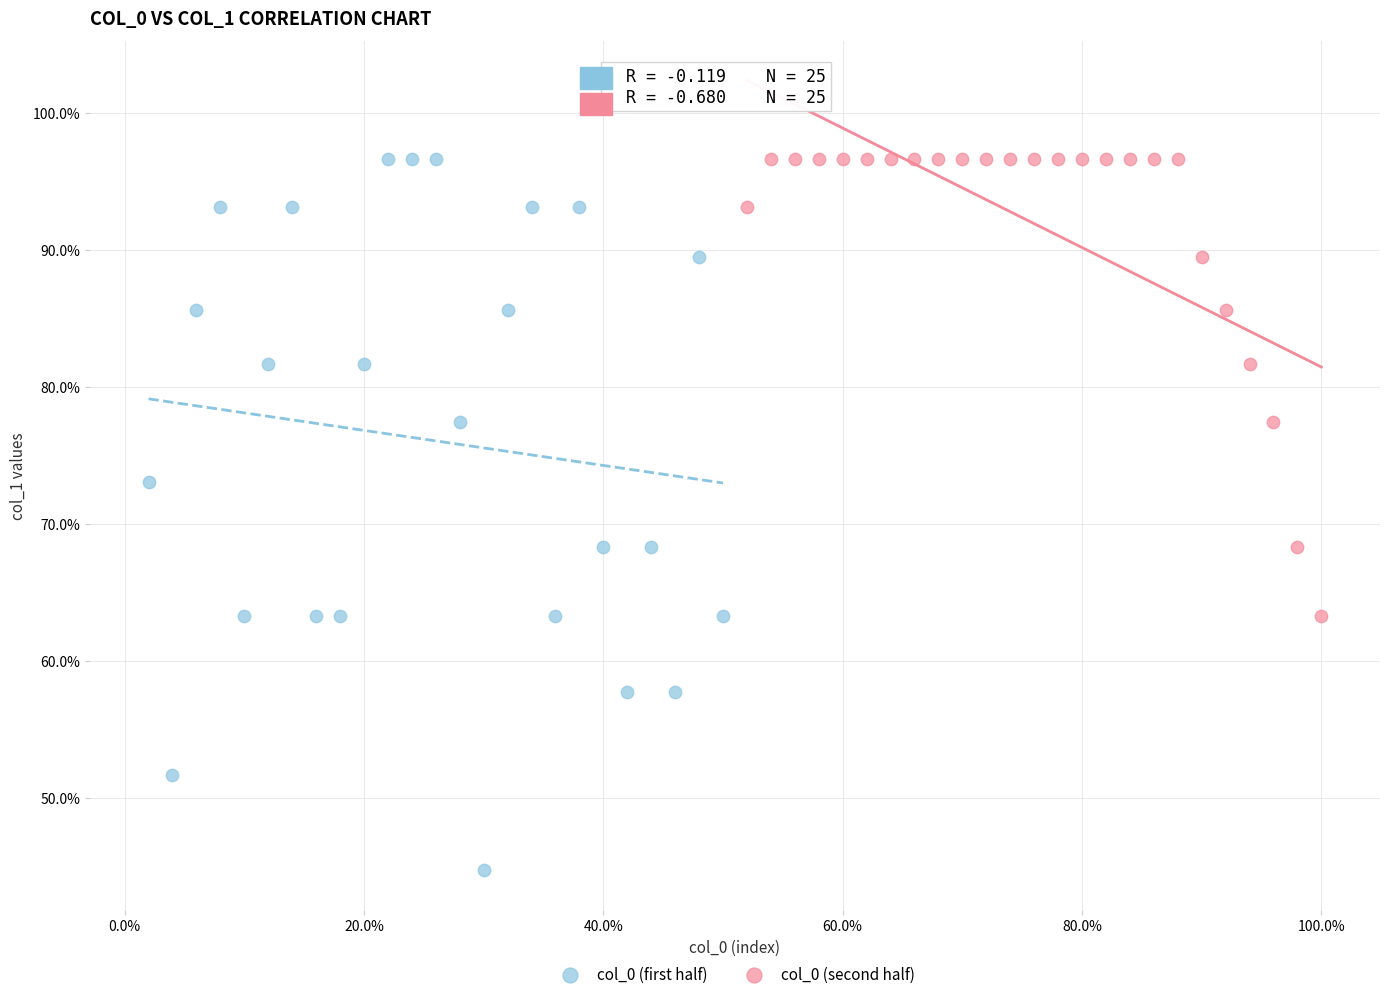

Which series has the largest Y range (max minus min)?

col_0 (first half)